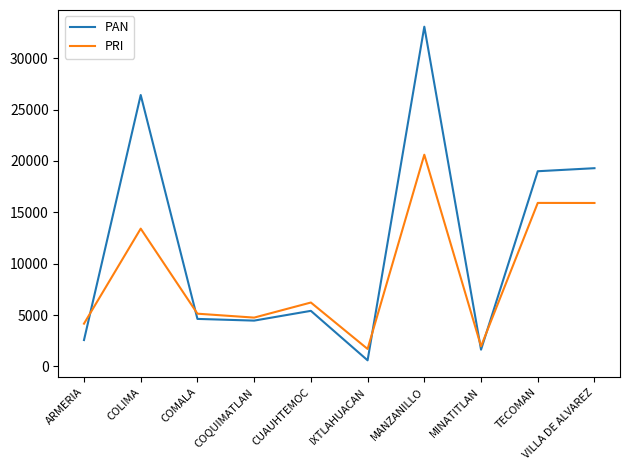

Read the PRI value at COMALA, to the nearest 100.

5100